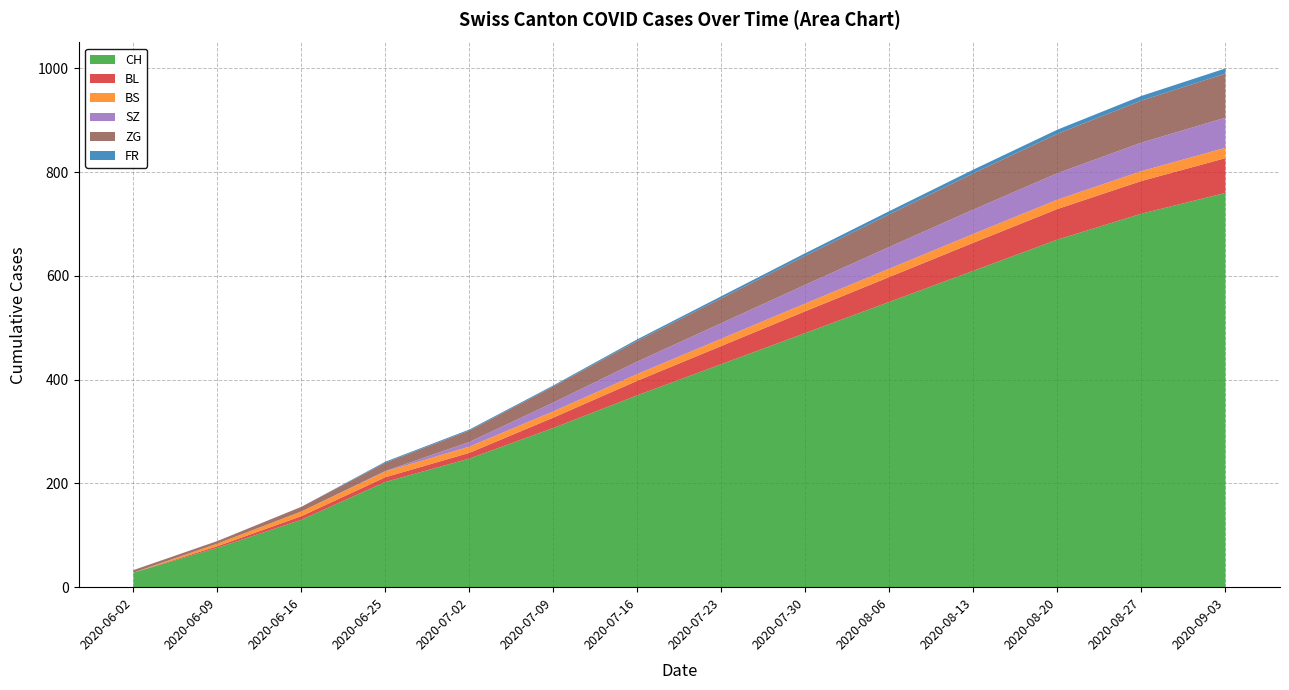

Reading right to left, what are all the values shown in this chart?

CH: 2020-09-03=760	2020-08-27=720	2020-08-20=670	2020-08-13=610	2020-08-06=550	2020-07-30=490	2020-07-23=430	2020-07-16=370	2020-07-09=307	2020-07-02=248	2020-06-25=203	2020-06-16=130	2020-06-09=76	2020-06-02=28
BL: 2020-09-03=67	2020-08-27=63	2020-08-20=59	2020-08-13=54	2020-08-06=48	2020-07-30=42	2020-07-23=35	2020-07-16=28	2020-07-09=20	2020-07-02=11	2020-06-25=9	2020-06-16=7	2020-06-09=3	2020-06-02=0
BS: 2020-09-03=20	2020-08-27=19	2020-08-20=18	2020-08-13=17	2020-08-06=16	2020-07-30=15	2020-07-23=14	2020-07-16=13	2020-07-09=12	2020-07-02=12	2020-06-25=11	2020-06-16=9	2020-06-09=5	2020-06-02=0
SZ: 2020-09-03=58	2020-08-27=55	2020-08-20=51	2020-08-13=47	2020-08-06=42	2020-07-30=36	2020-07-23=30	2020-07-16=24	2020-07-09=17	2020-07-02=9	2020-06-25=1	2020-06-16=0	2020-06-09=0	2020-06-02=0
ZG: 2020-09-03=85	2020-08-27=81	2020-08-20=76	2020-08-13=70	2020-08-06=63	2020-07-30=56	2020-07-23=48	2020-07-16=40	2020-07-09=31	2020-07-02=22	2020-06-25=16	2020-06-16=9	2020-06-09=5	2020-06-02=5
FR: 2020-09-03=10	2020-08-27=9	2020-08-20=8	2020-08-13=7	2020-08-06=6	2020-07-30=5	2020-07-23=4	2020-07-16=3	2020-07-09=2	2020-07-02=2	2020-06-25=2	2020-06-16=0	2020-06-09=0	2020-06-02=0